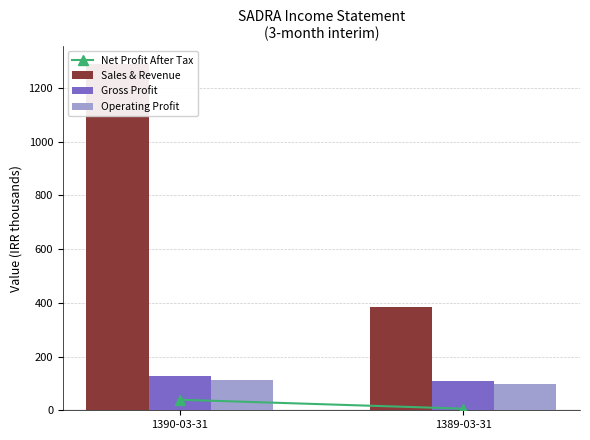

What is the smallest value displayed?

6.0